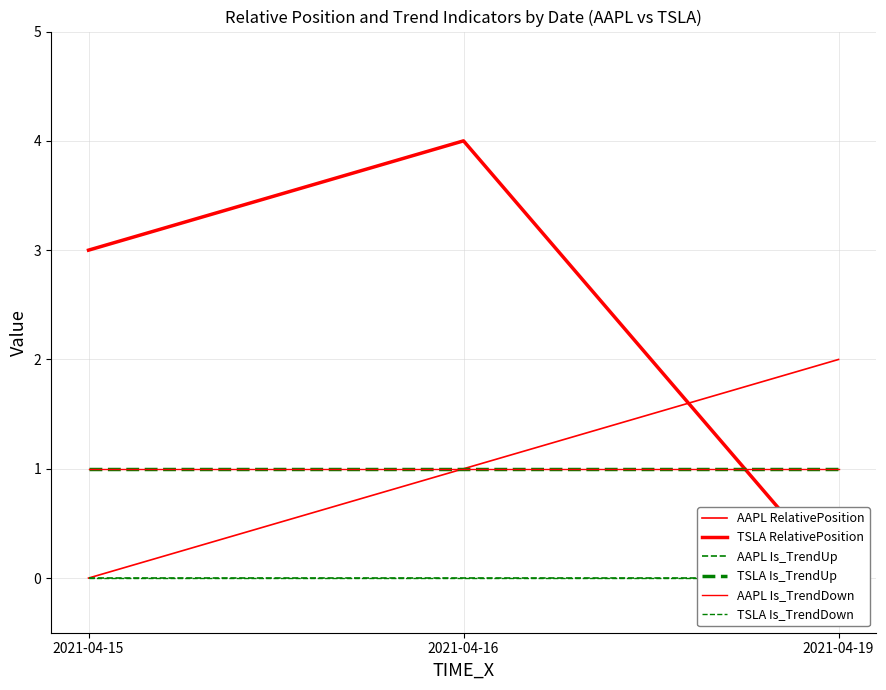

What is the difference between the maximum and minimum values in the AAPL RelativePosition series?

2